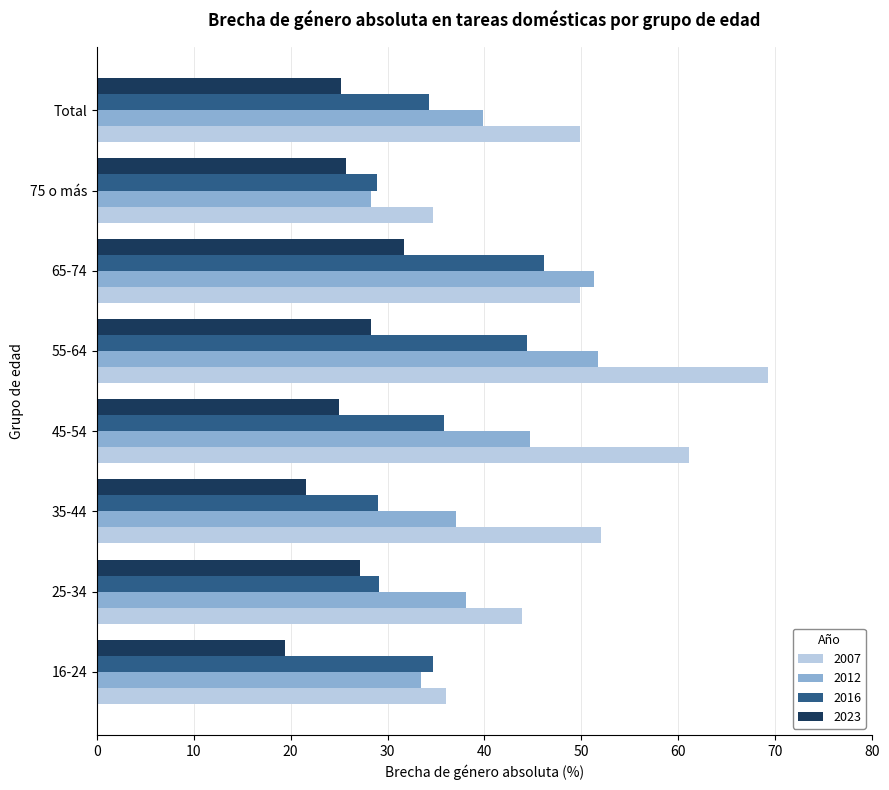

What is the sum of the 2012 values at 16-24 and Total?

73.3